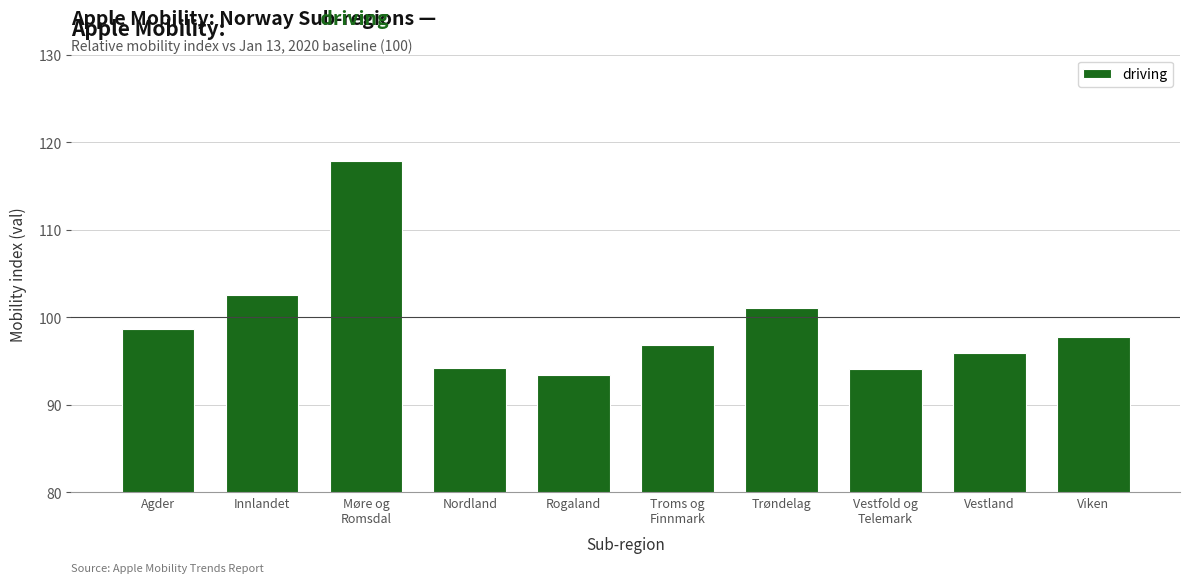

The chart shows a value of 117.9 at Møre og
Romsdal. True or false?

True